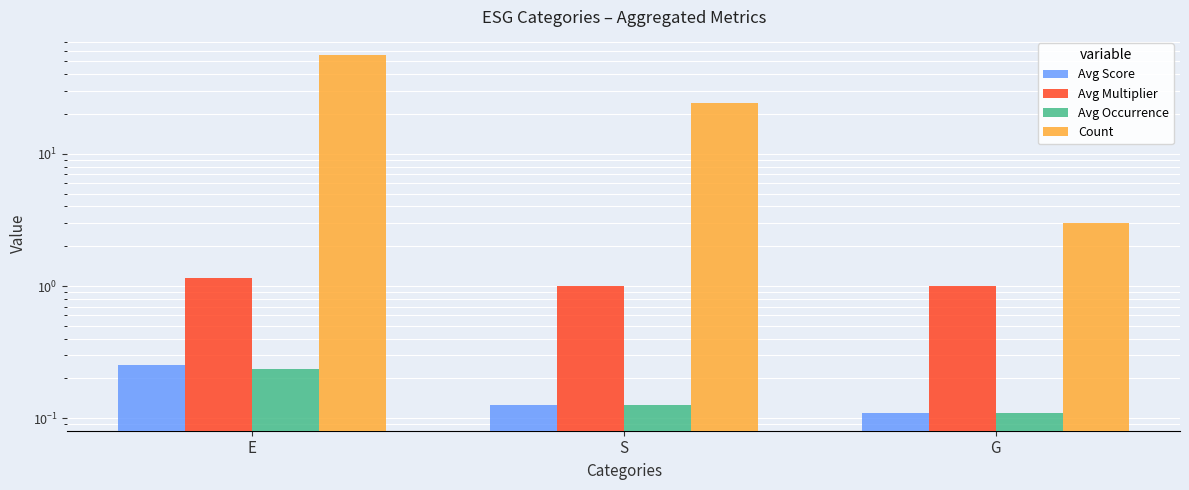

What is the label of the 2nd bar from the right?

S